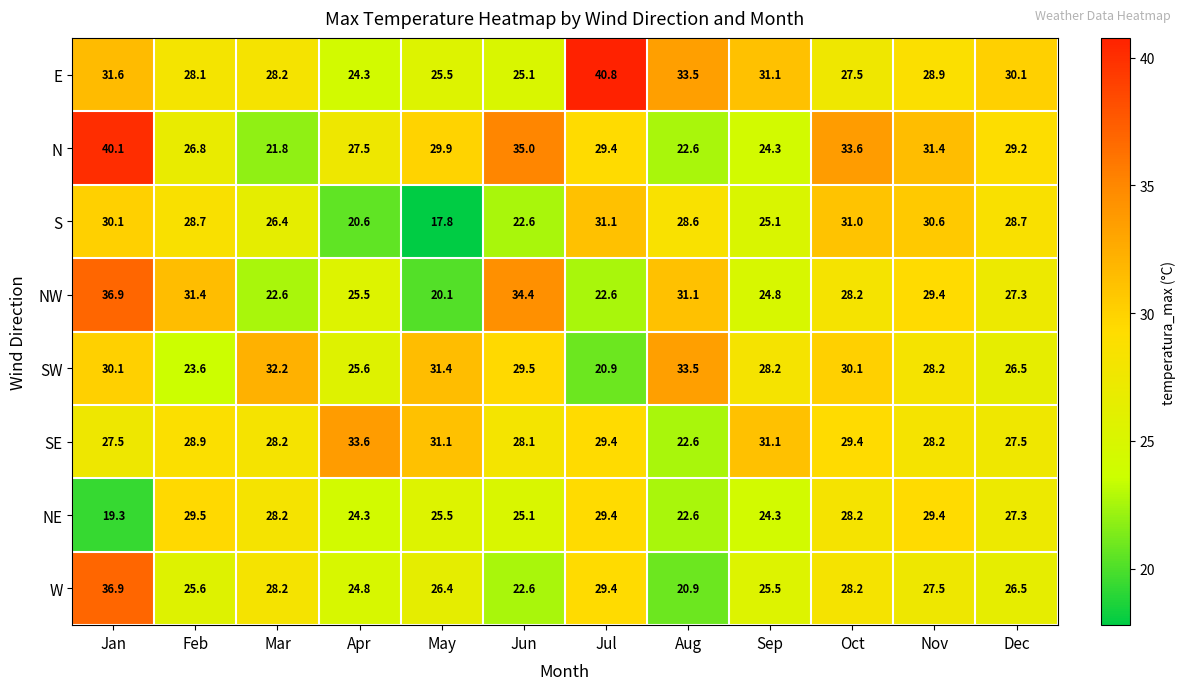

Which series has the widest spread of values?

N